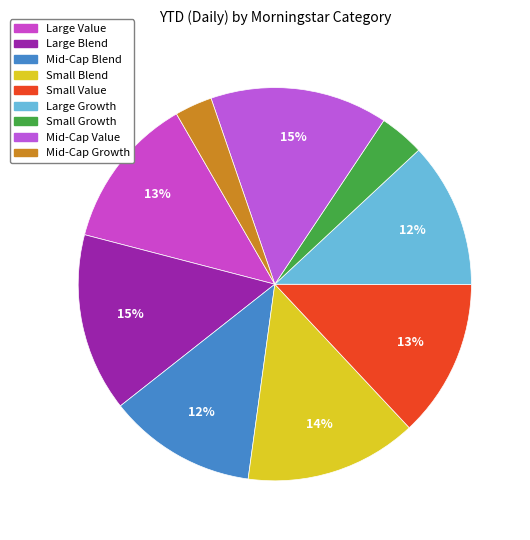

Is there any slice that represents more than half of the pie?

No